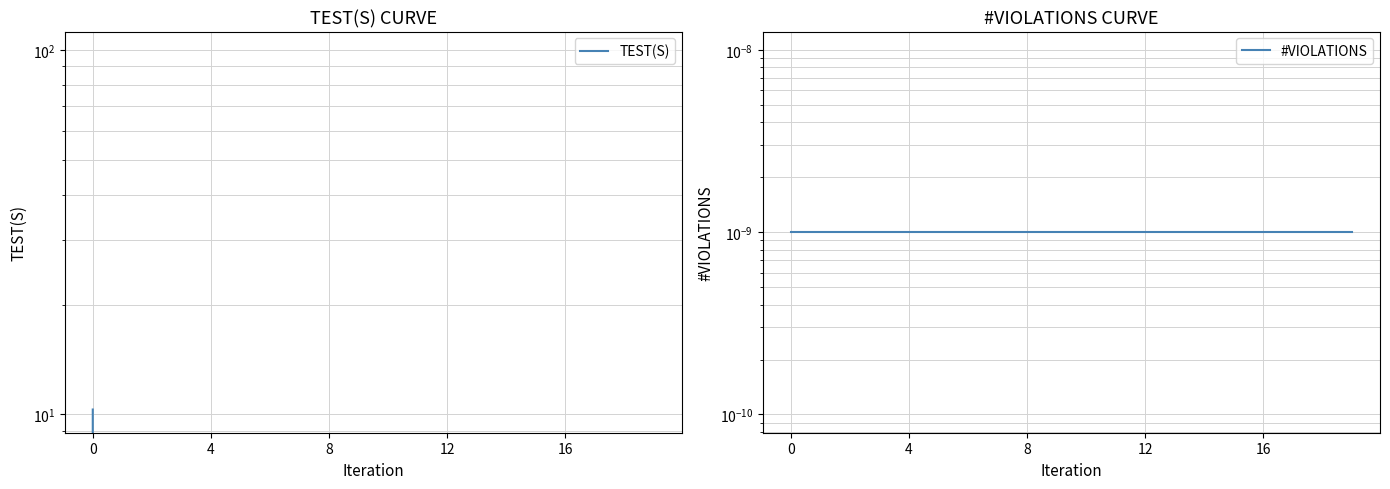

True or false: #VIOLATIONS has more than 0 points higher than both neighbors.

False